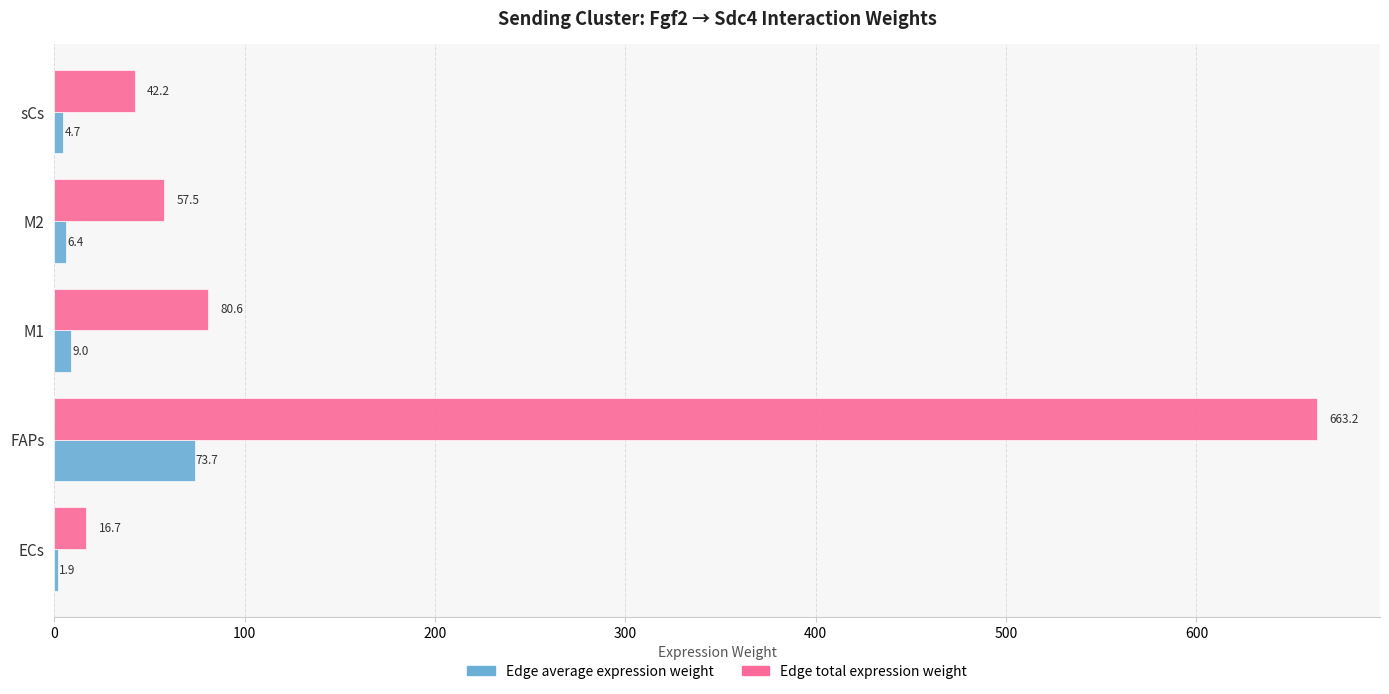

Is it true that Edge total expression weight equals 1162.5 at FAPs?

False